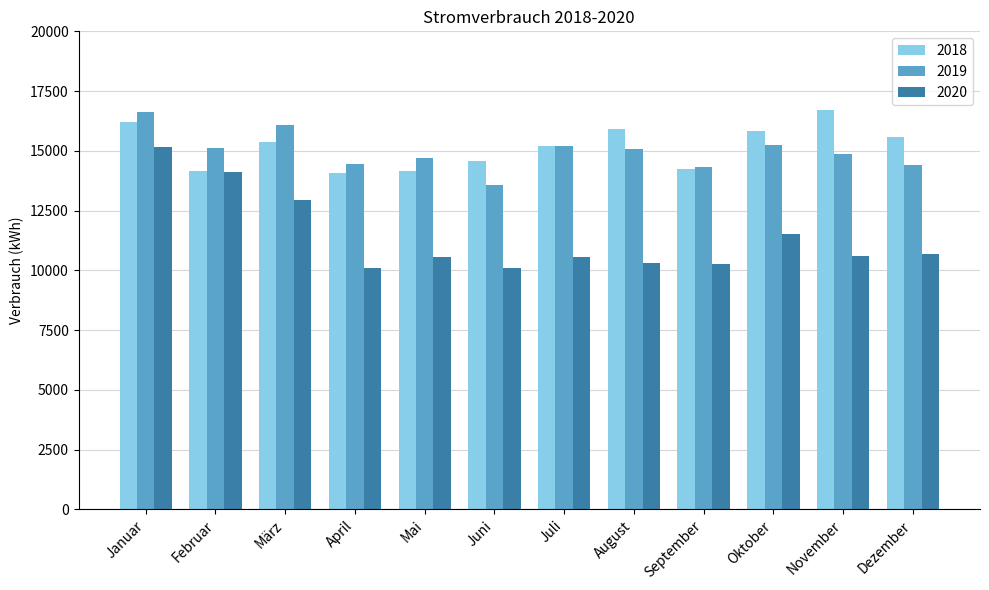

True or false: 2018 has a value of 14556 at Juni.

True